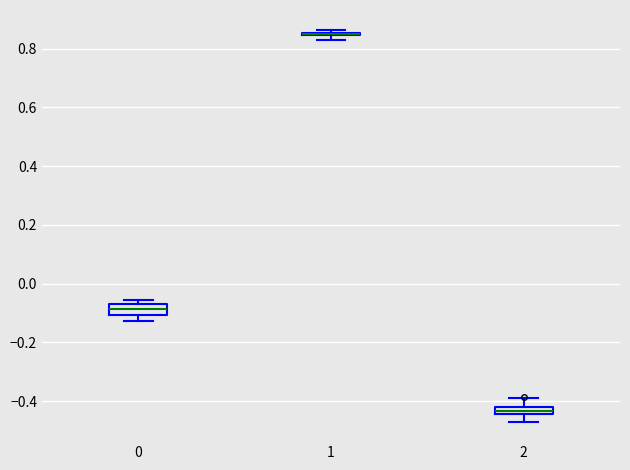

Where does the median line of the box at x = 0 sit on the y-axis? The values are not printed on the chart, so give them approximately, as read against the axis.

-0.08